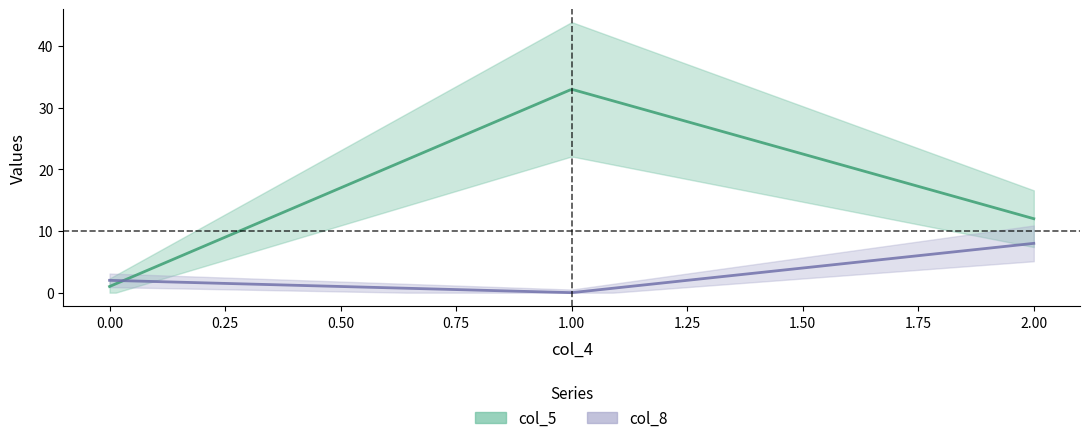

What is the difference between the maximum and minimum values in the col_5 series?

32